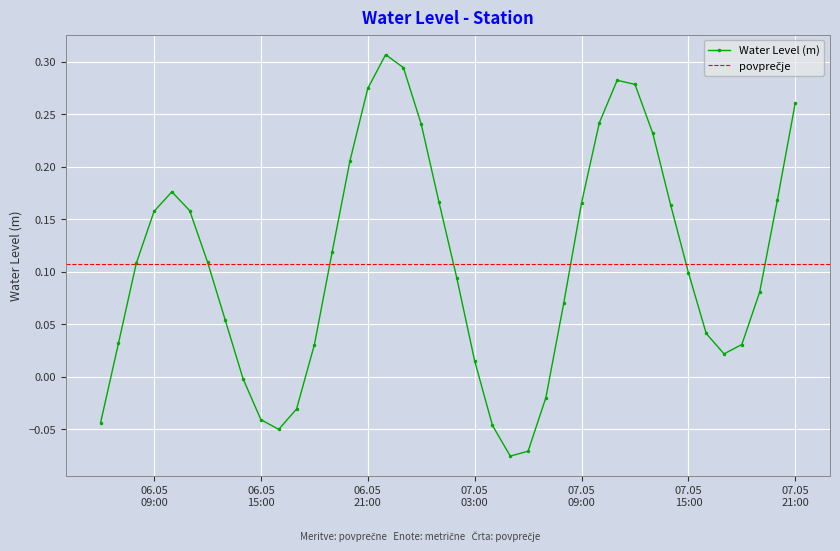

Which has a higher value, 2025-05-07 17:00:00 or 2025-05-06 19:00:00?

2025-05-06 19:00:00